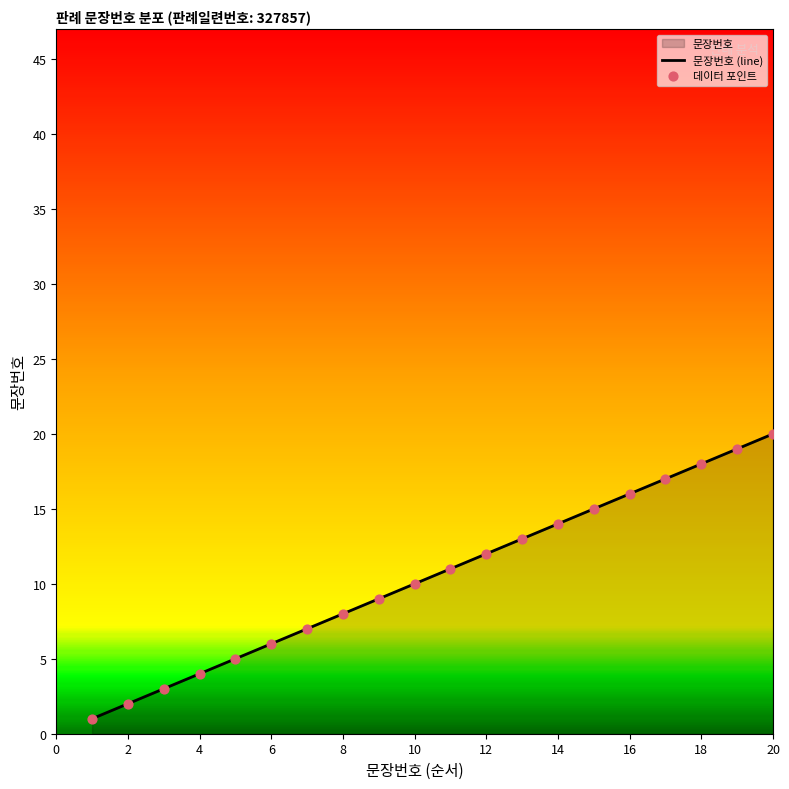

Between 10 and 15, which is larger?

15